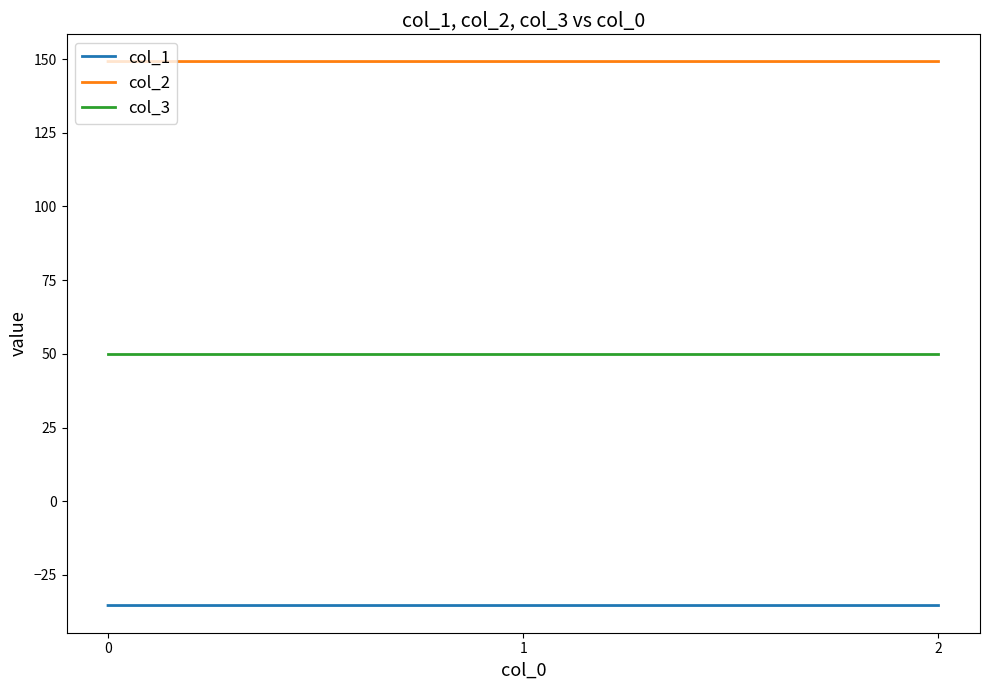

What are all the series names shown in the legend?

col_1, col_2, col_3